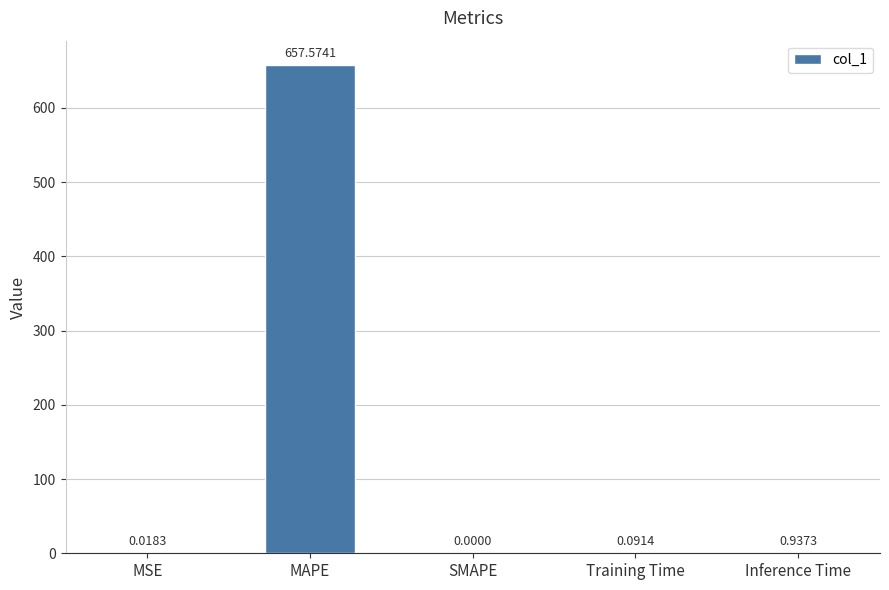

Are the bars horizontal?

No